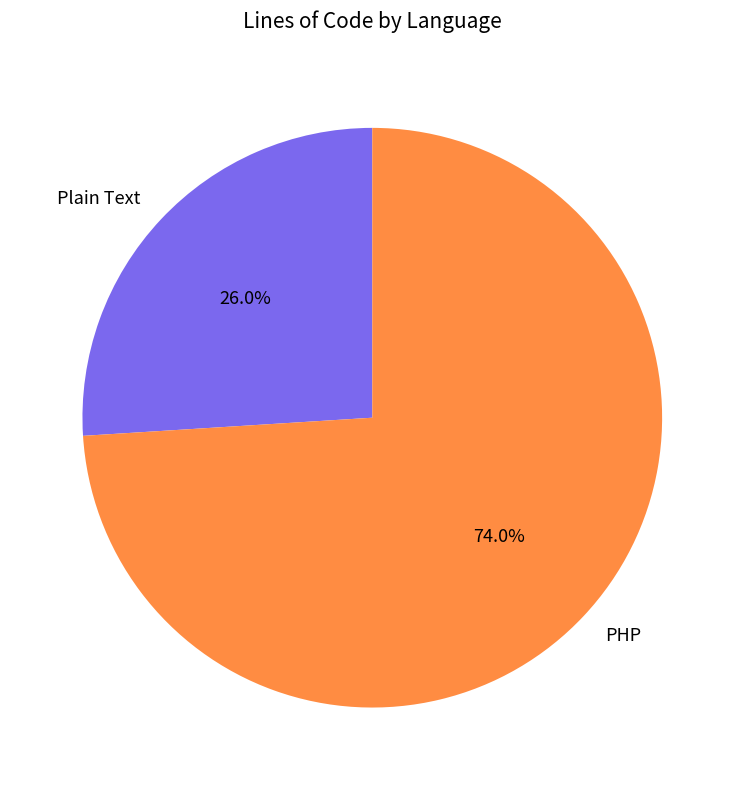

Combined, what portion of the pie is Plain Text and PHP?

100.0%